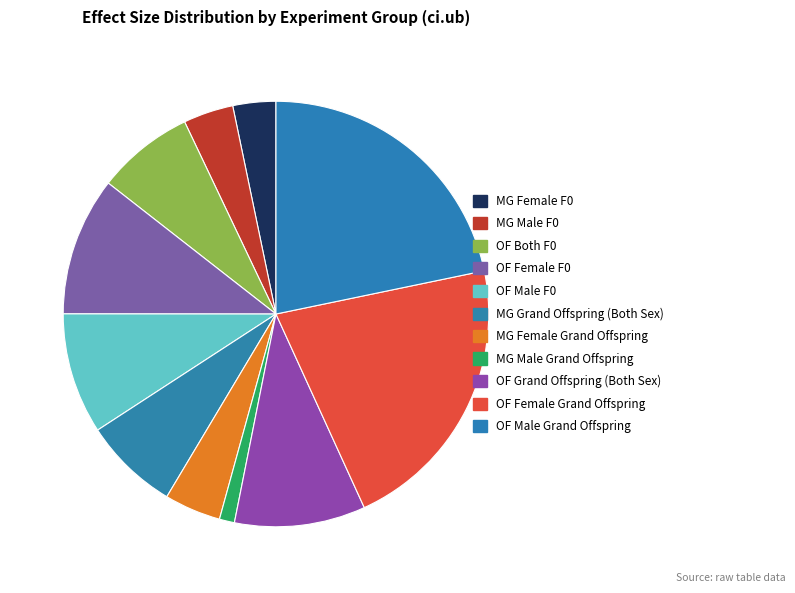

Count the number of slices in the pie.

11